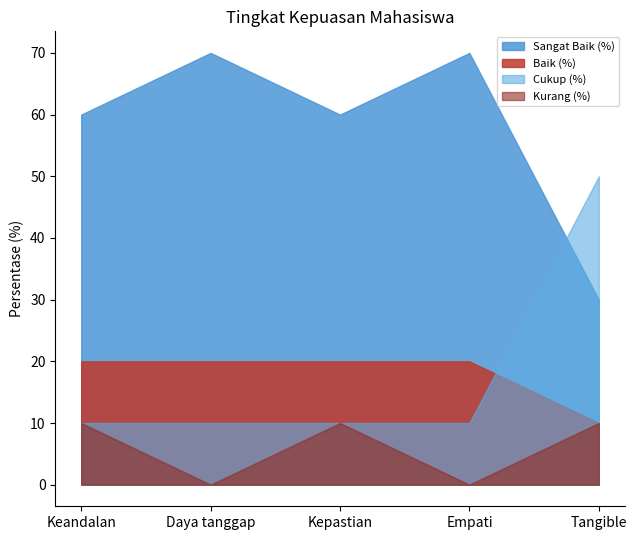

Which category has the lowest value in the Baik (%) series?

Tangible